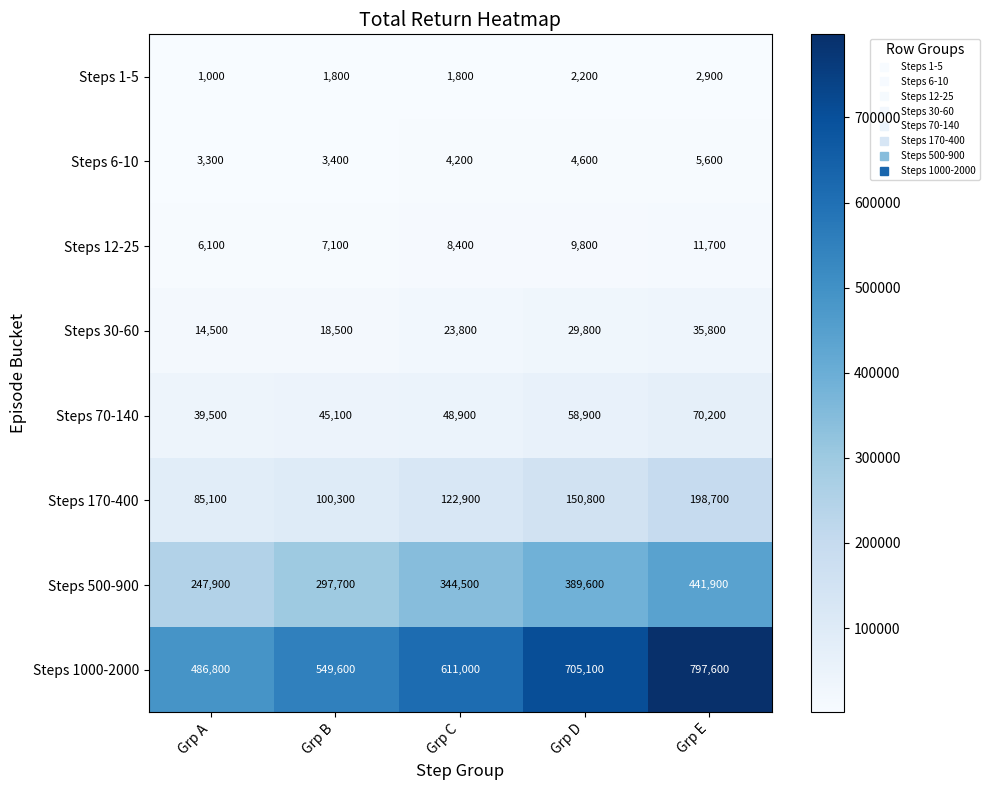

Between Grp C and Grp E, which series saw the biggest shift?

Steps 1000-2000